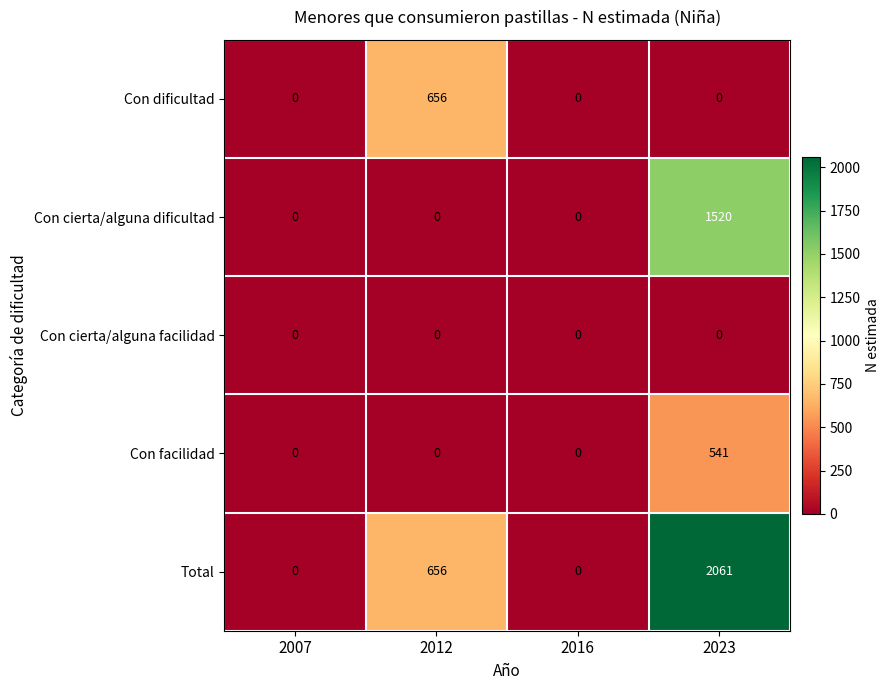

Reading left to right, extract all data points from this chart.

Con dificultad: 0	656	0	0
Con cierta/alguna dificultad: 0	0	0	1520
Con cierta/alguna facilidad: 0	0	0	0
Con facilidad: 0	0	0	541
Total: 0	656	0	2061